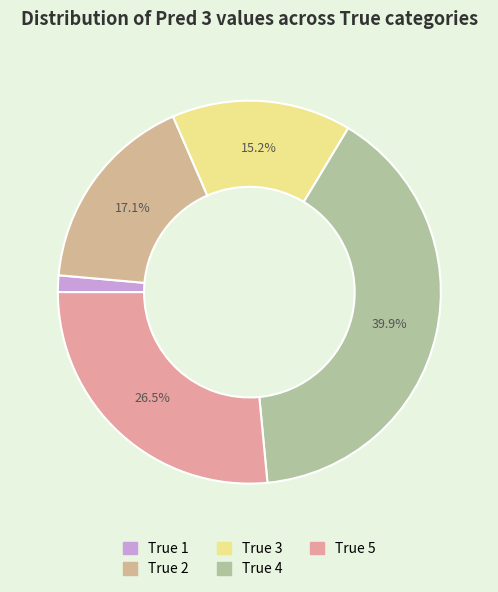

How many slices are in this pie chart?

5